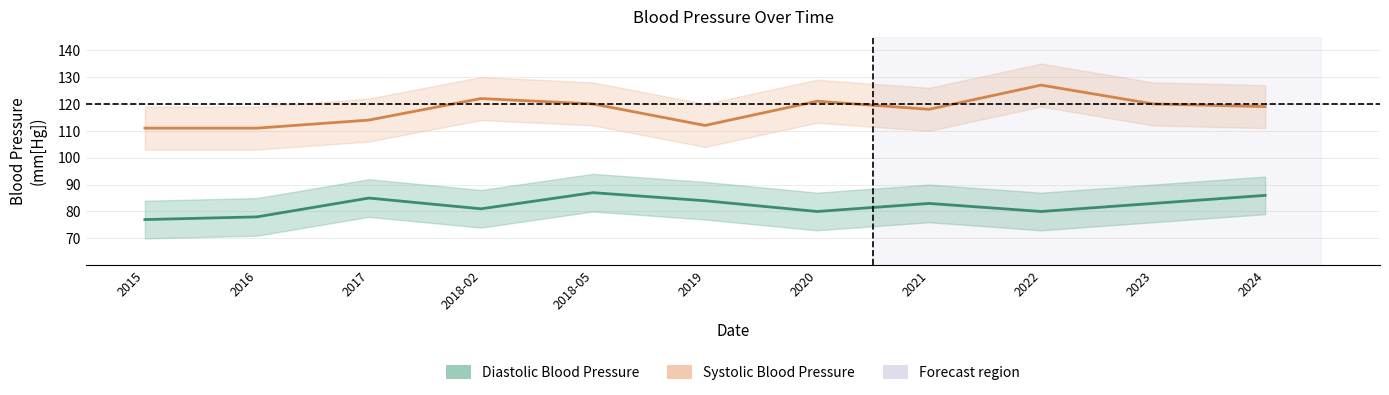

True or false: Systolic Blood Pressure and Diastolic Blood Pressure cross at least once.

False